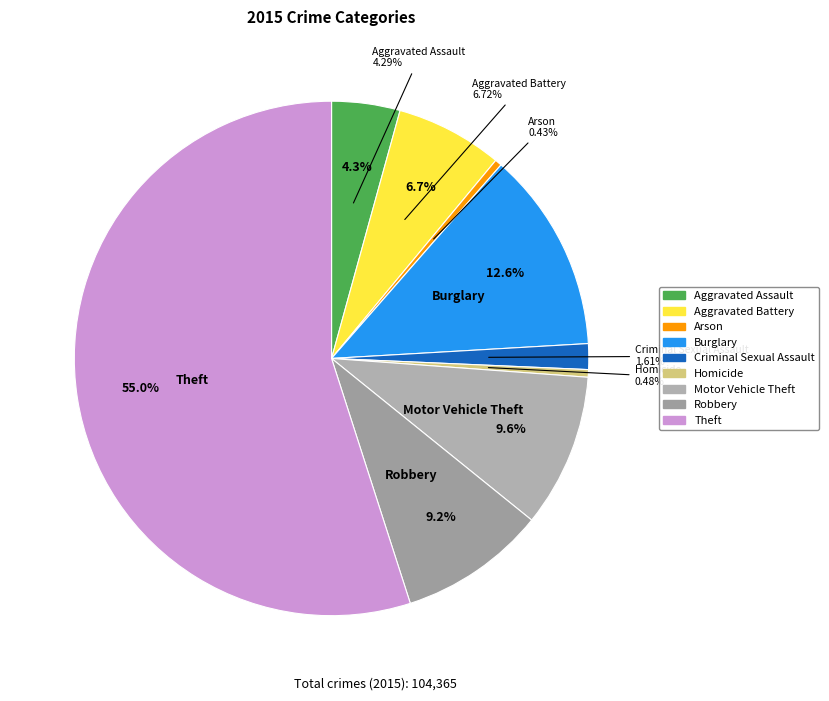

What percentage do Motor Vehicle Theft and Theft together represent?

64.6%